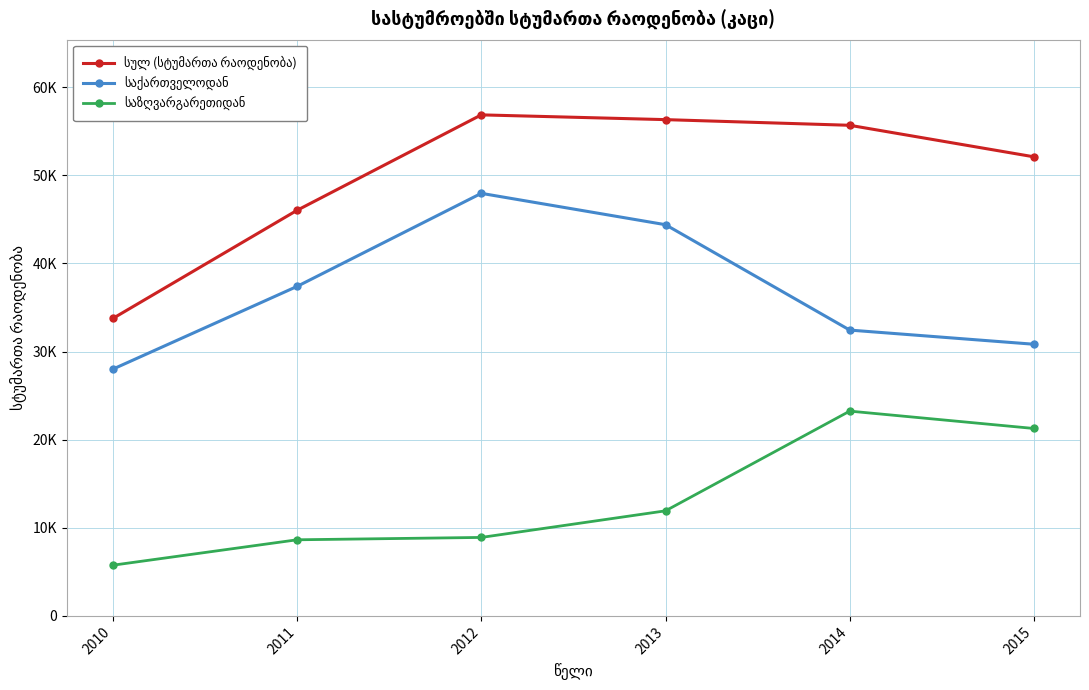

Is this an area chart (filled region under the line)?

No